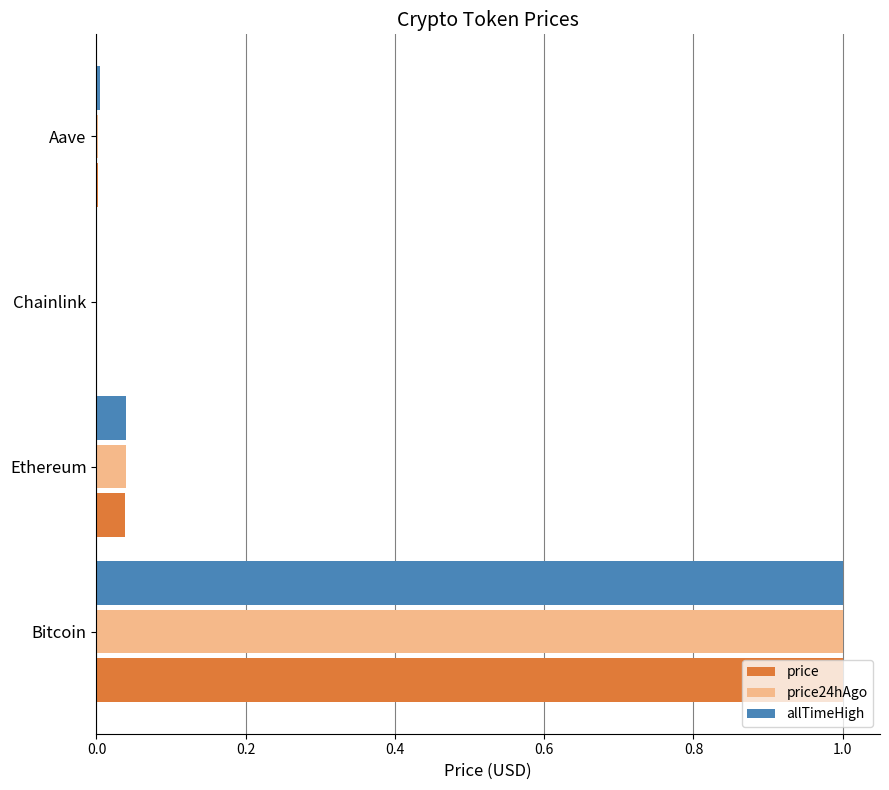

The value of price at Ethereum is 0.1. True or false?

False